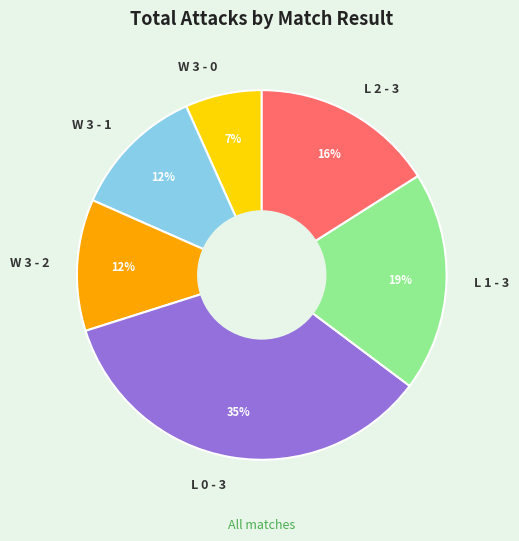

To the nearest percent, what portion does W 3 - 1 represent?

12%